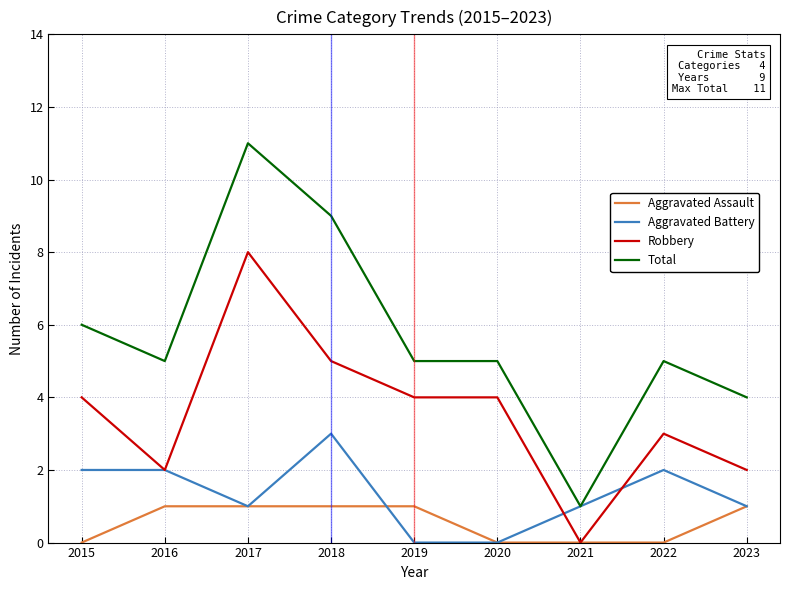

True or false: Total and Robbery cross at least once.

False